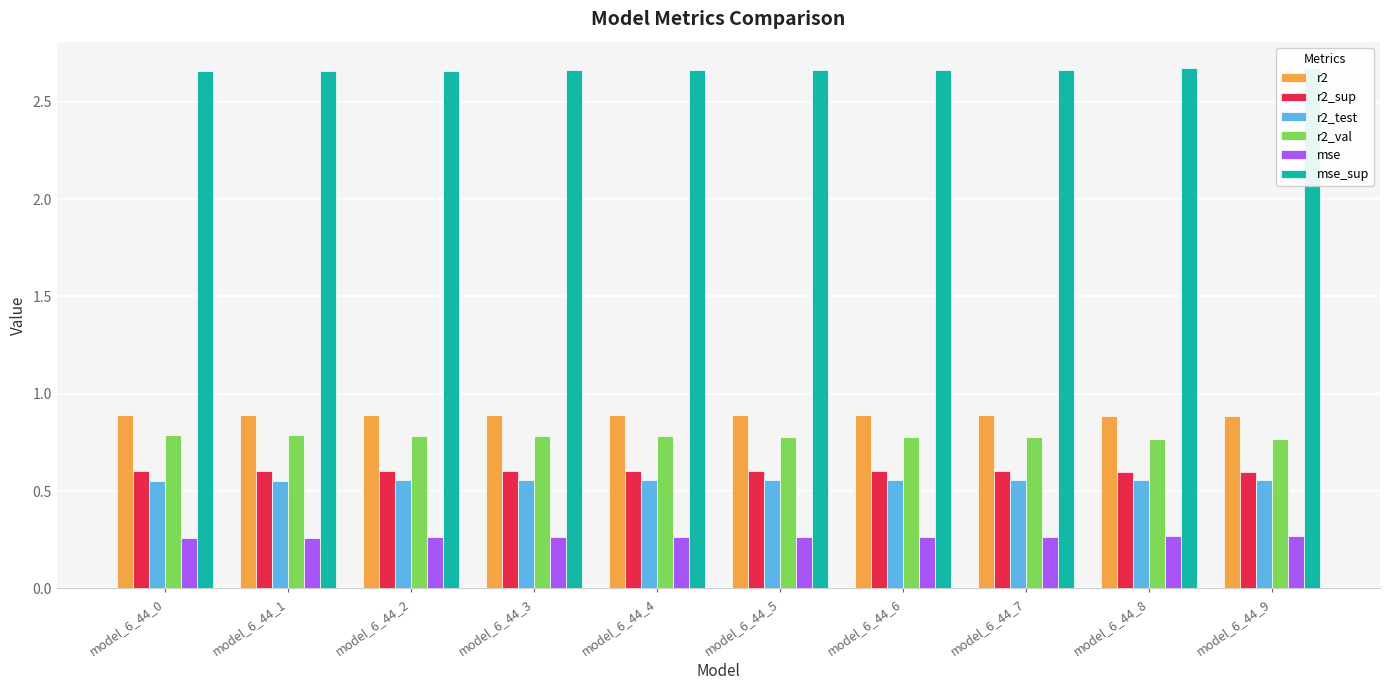

Count the r2_test values in the range 0 to 1.

10